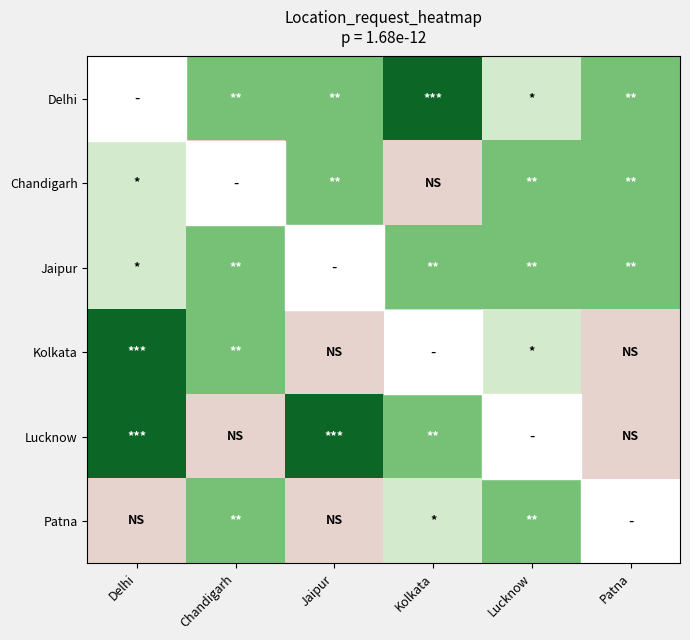

How many distinct data groups are displayed?

6